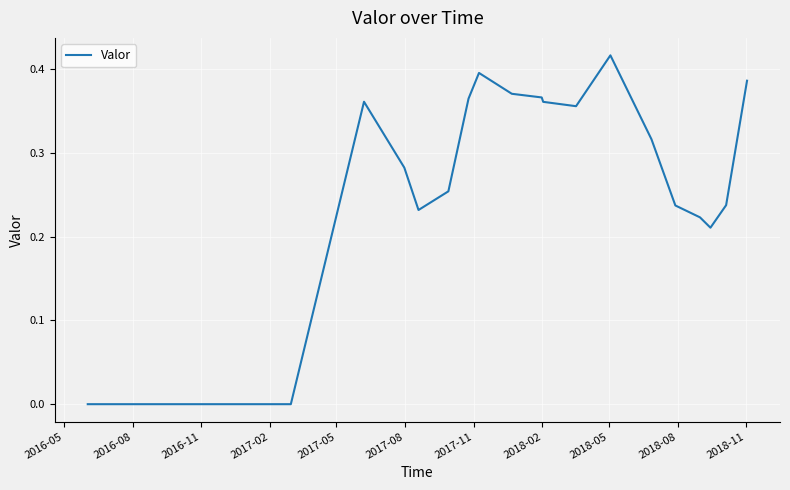

Does the chart have visible grid lines?

Yes